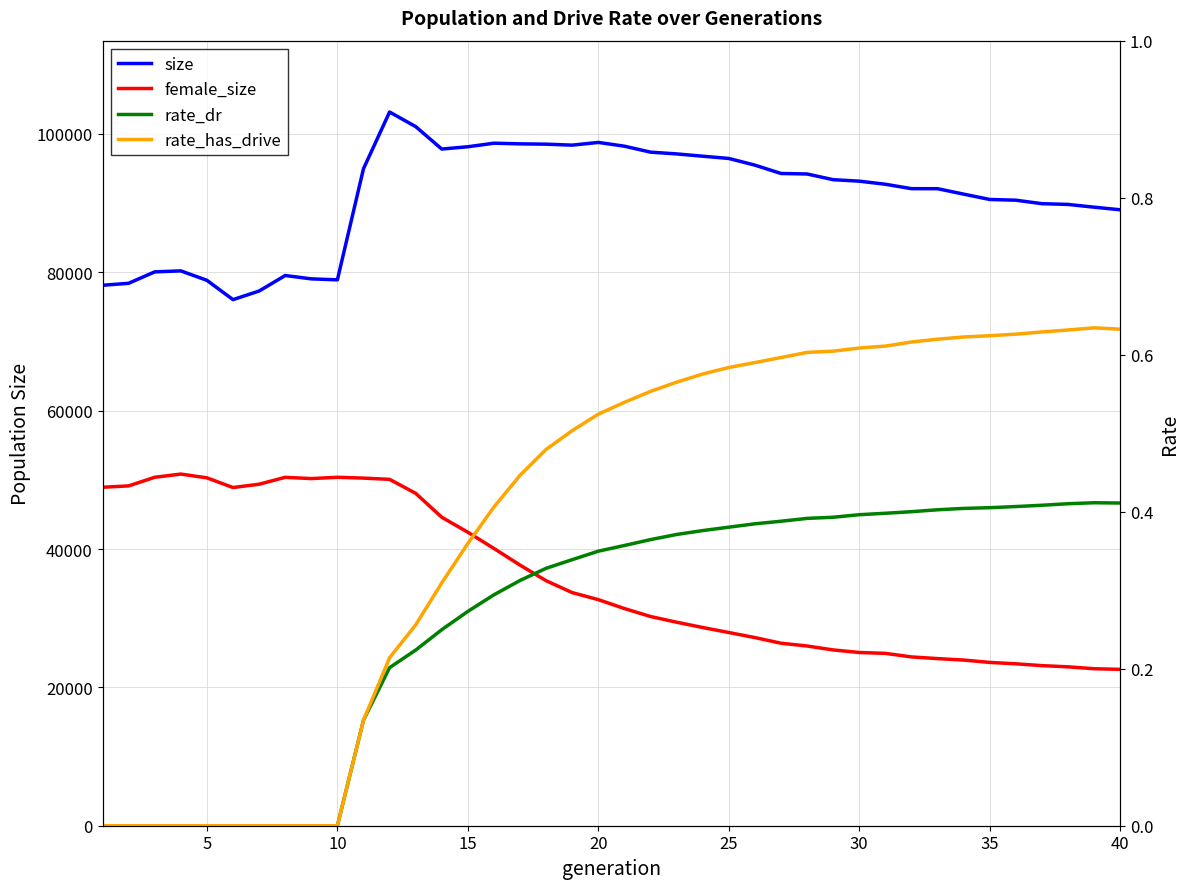

True or false: female_size has more than 0 interior local peaks.

True